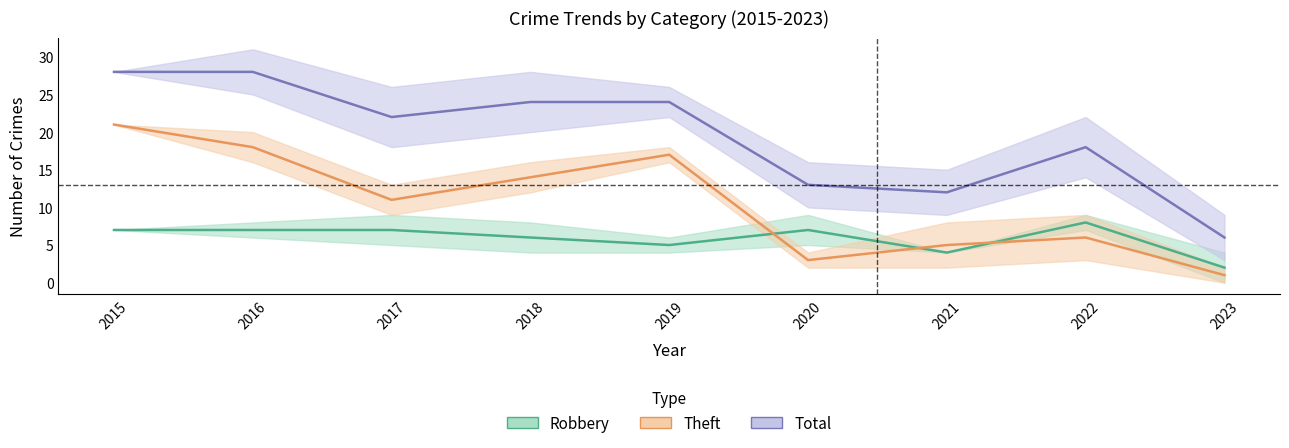

True or false: Total (forecast) has a value of 22 at 2017.

True